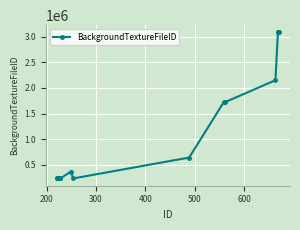

What is the difference between the maximum and second lowest values?

2841905